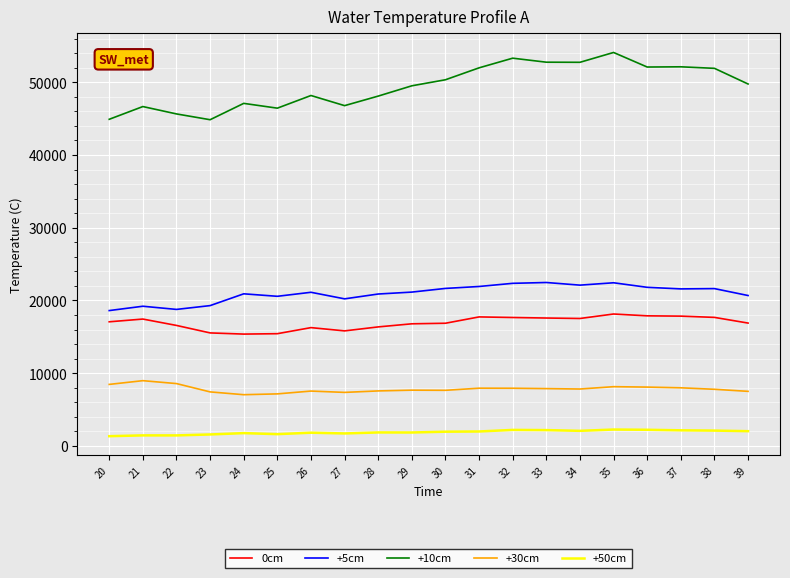

What is the difference between the 0cm values at 28 and 34?

1157